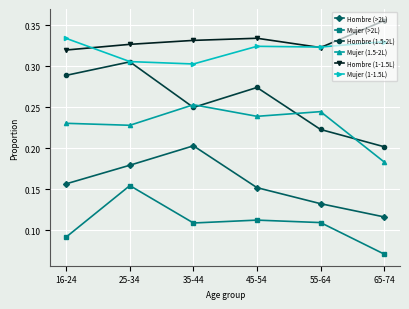

Between 16-24 and 55-64, which series saw the biggest shift?

Hombre (1.5-2L)